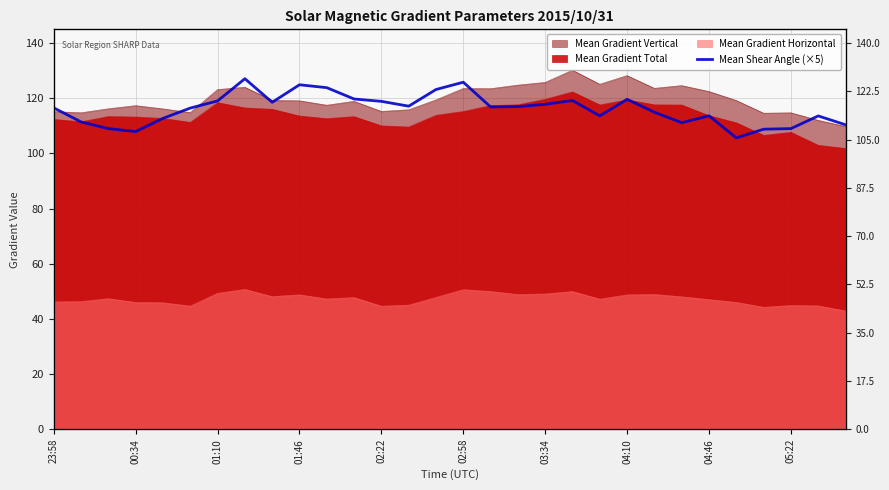

True or false: the data shows 38.2 at 14.

False